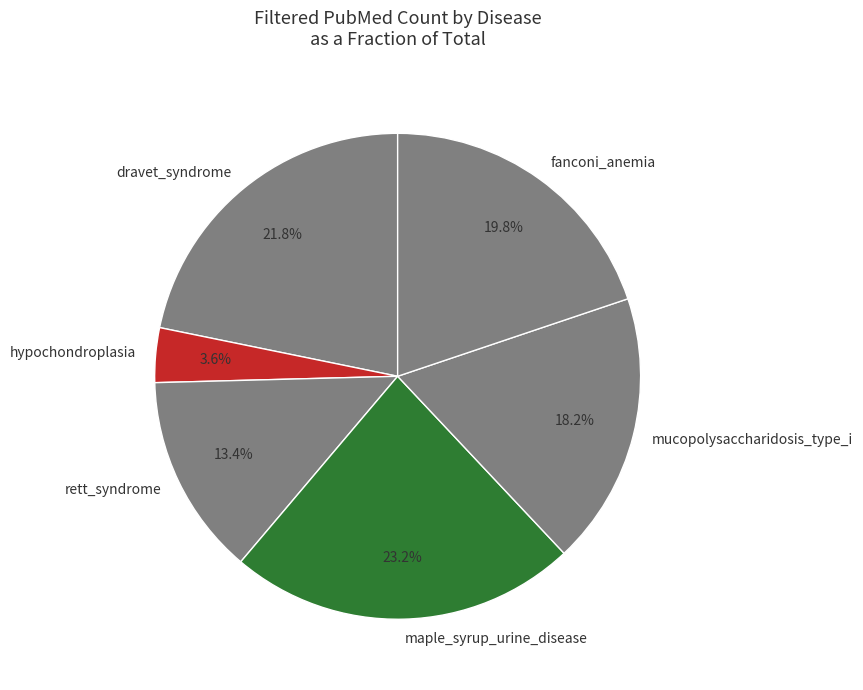

Rank the categories by value from lowest to highest.

hypochondroplasia, rett_syndrome, mucopolysaccharidosis_type_i, fanconi_anemia, dravet_syndrome, maple_syrup_urine_disease